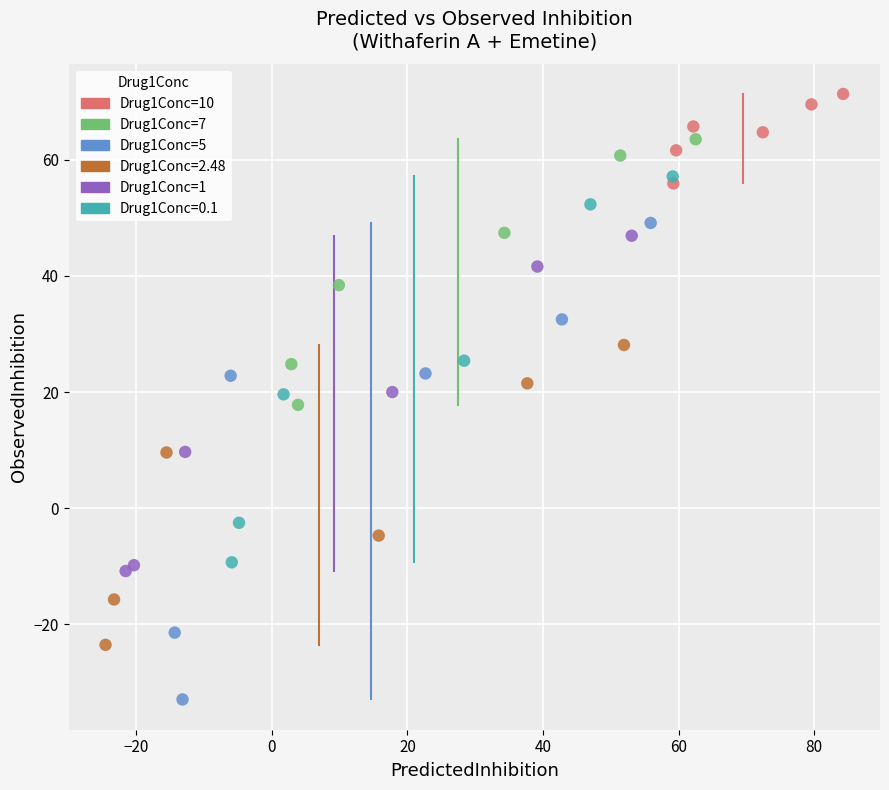

Which series reaches the minimum Y coordinate?

Drug1Conc=5